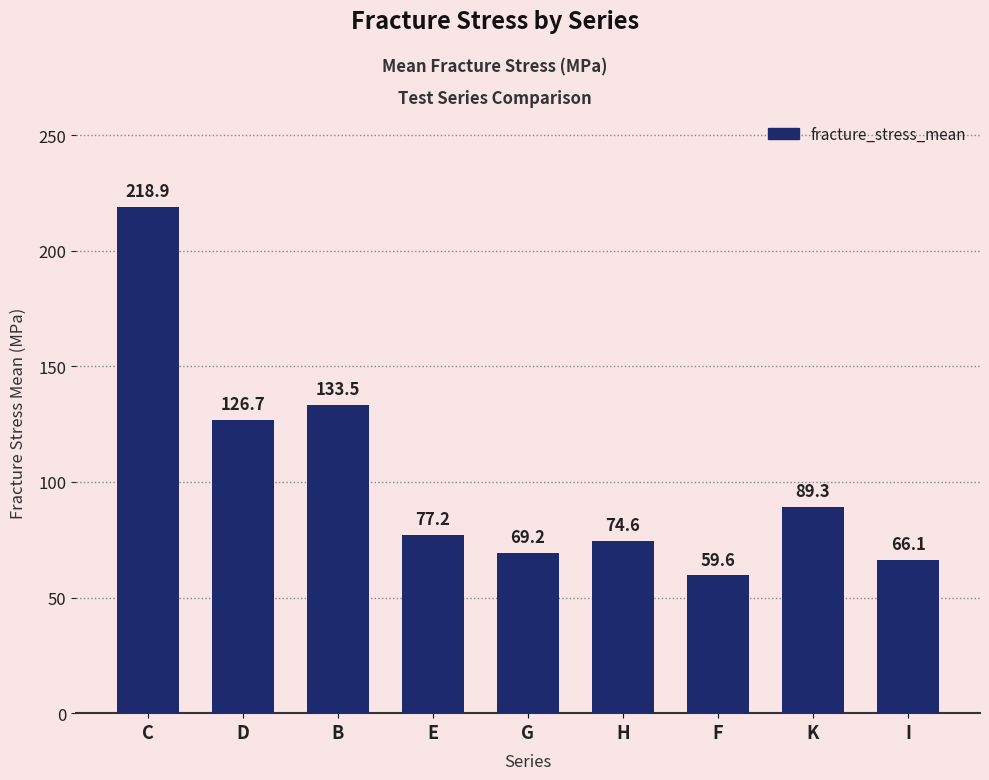

Reading left to right, transcribe all the data shown in this chart.

C=218.9	D=126.7	B=133.5	E=77.2	G=69.2	H=74.6	F=59.6	K=89.3	I=66.1